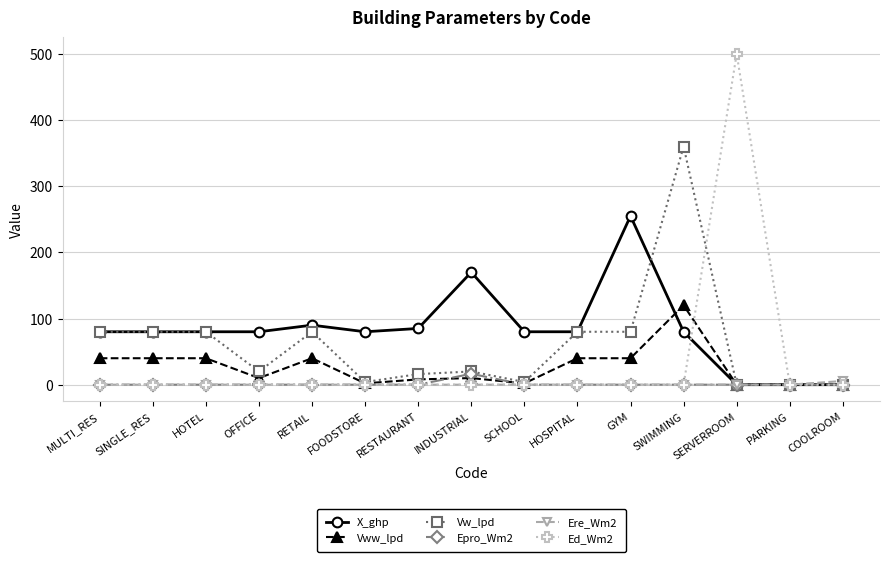

Which series has the largest total across all categories?

X_ghp